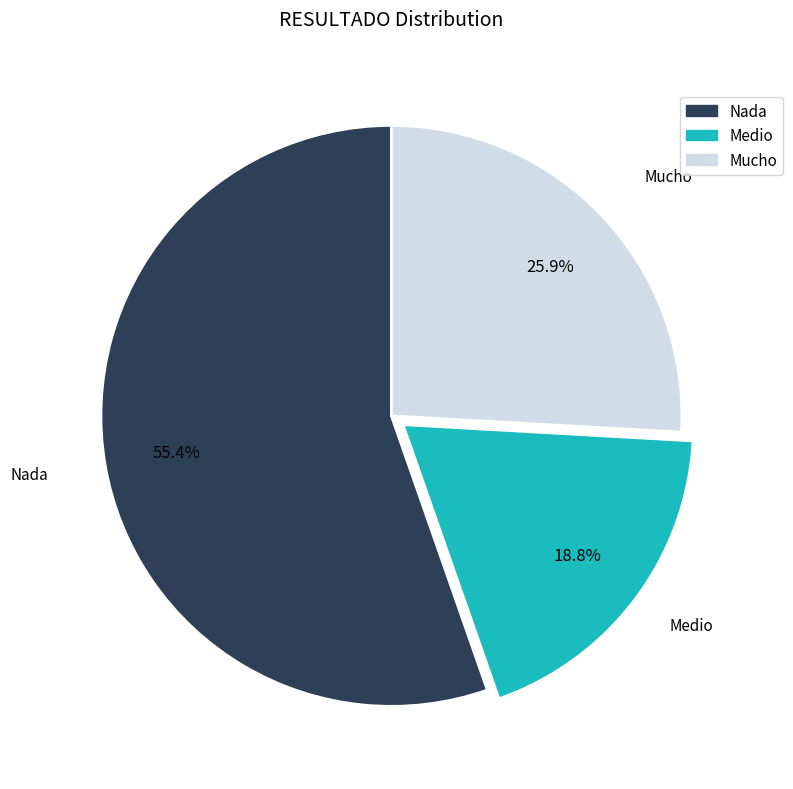

Is there a majority slice in this chart?

Yes